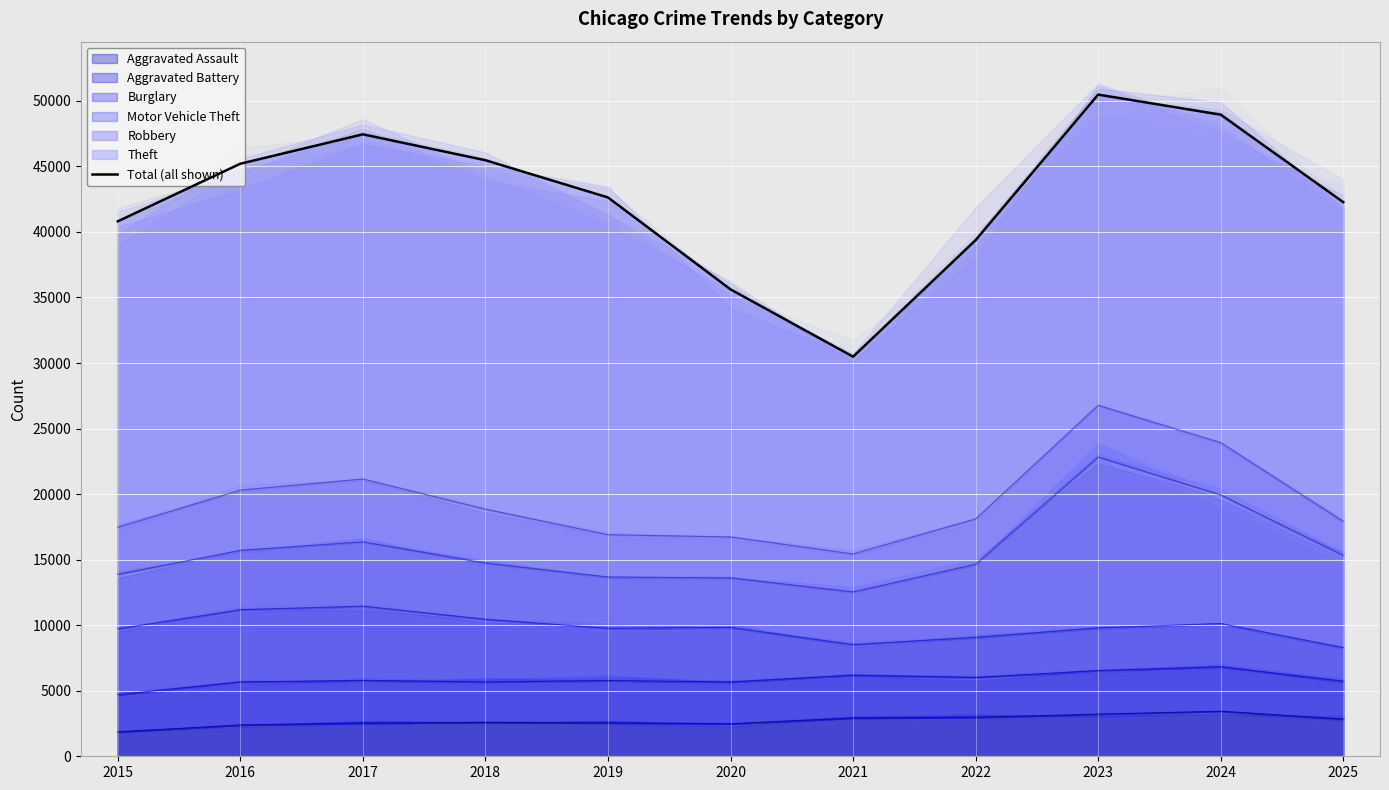

What is the minimum value shown in the chart?

30483